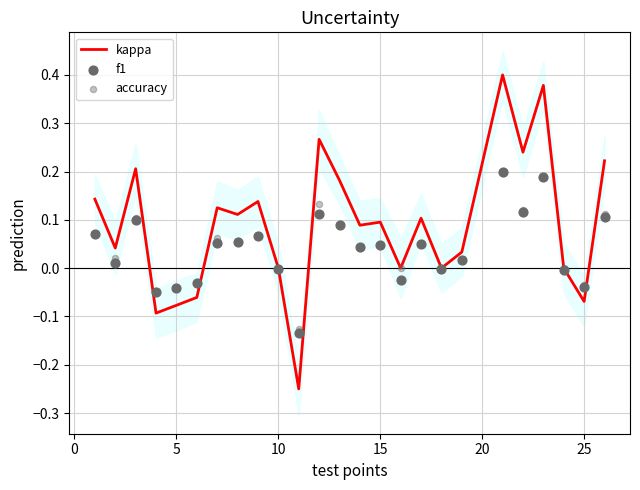

What are all the series names shown in the legend?

kappa, f1, accuracy